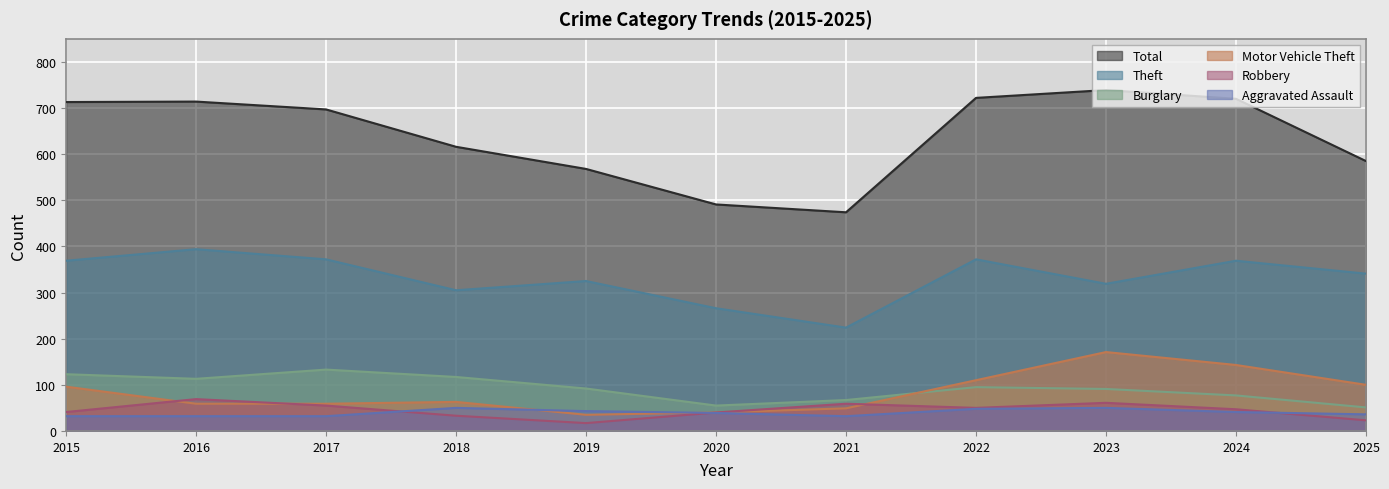

At how many categories does at least one series exceed 722?

1